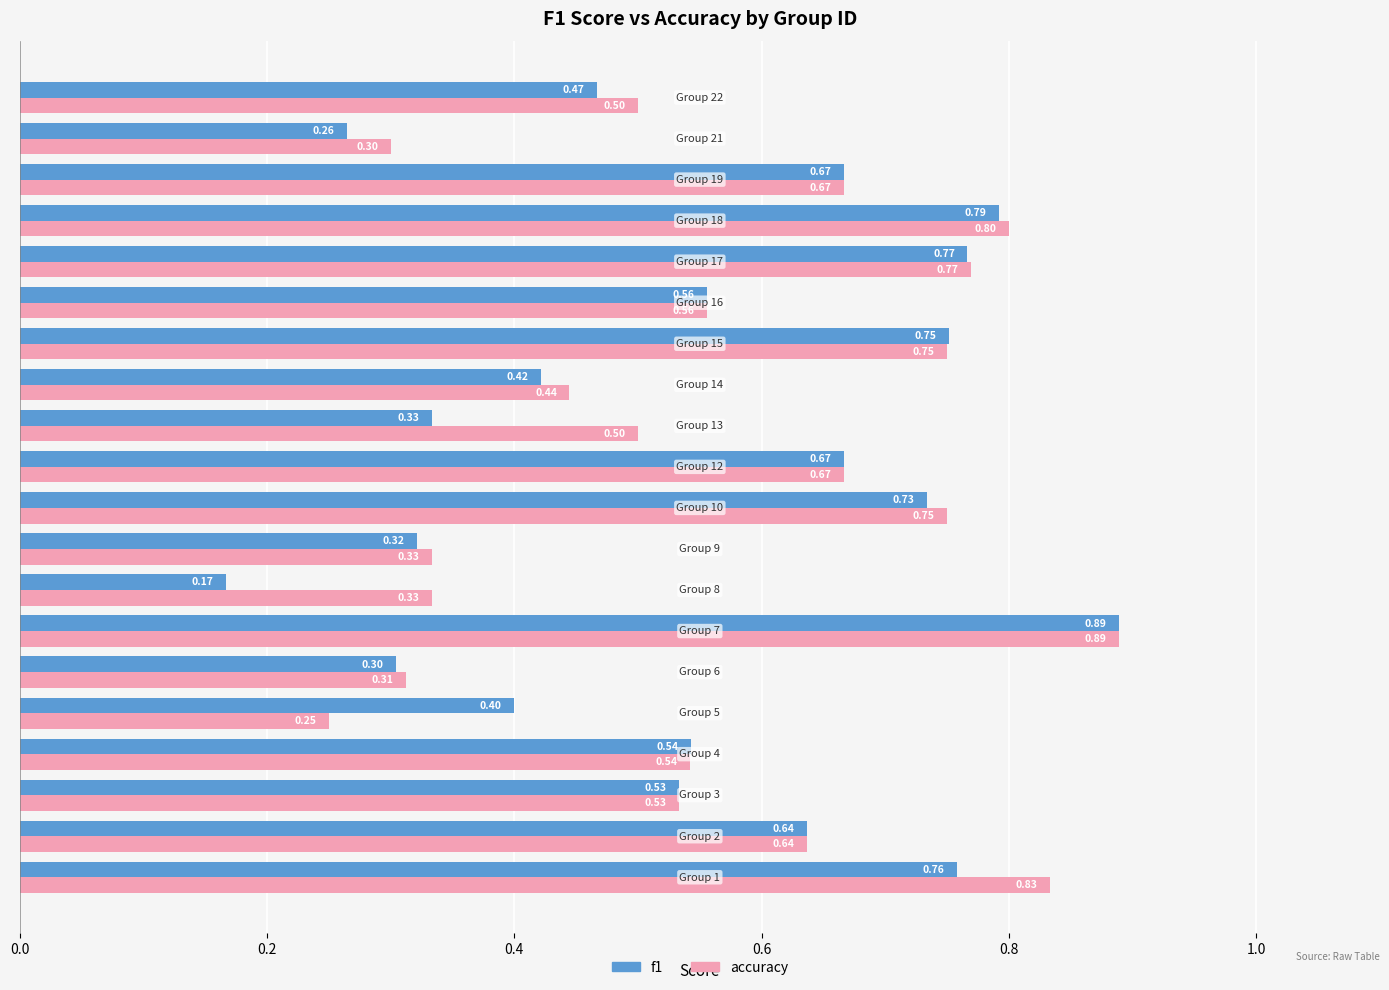

Which series has the largest total across all categories?

accuracy